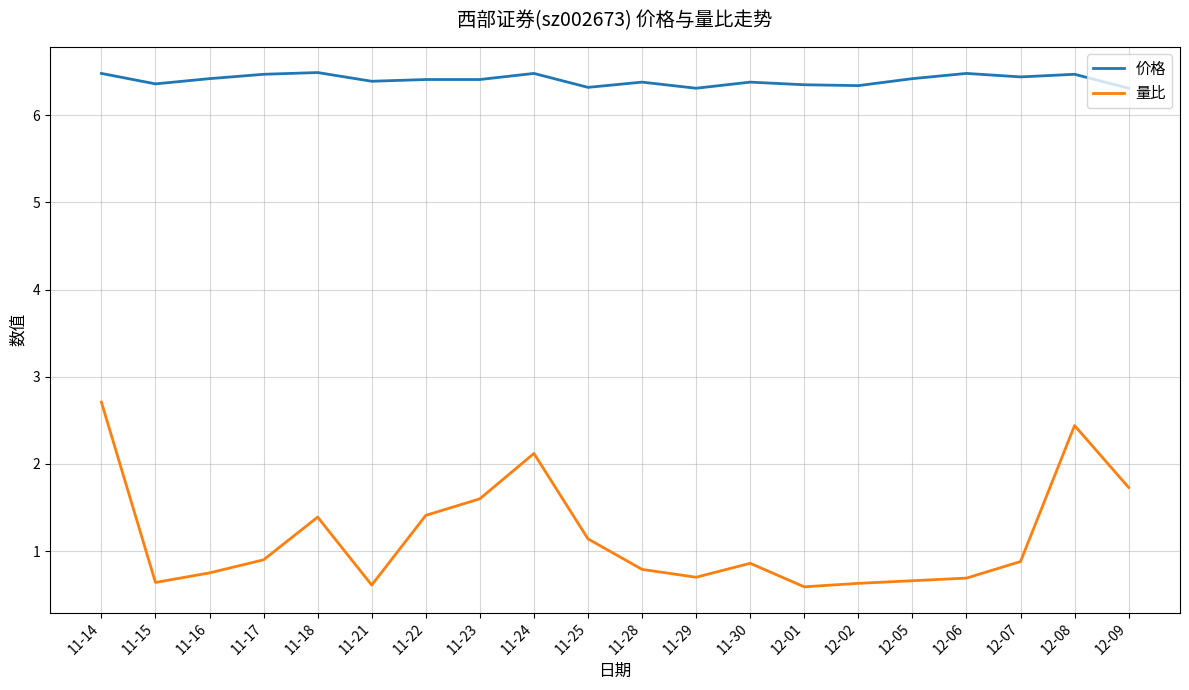

What is the difference between the 量比 values at 12-02 and 11-17?

0.3